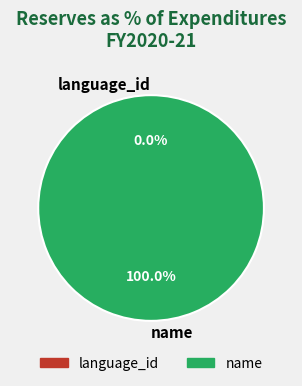

Is there any slice that represents more than half of the pie?

Yes